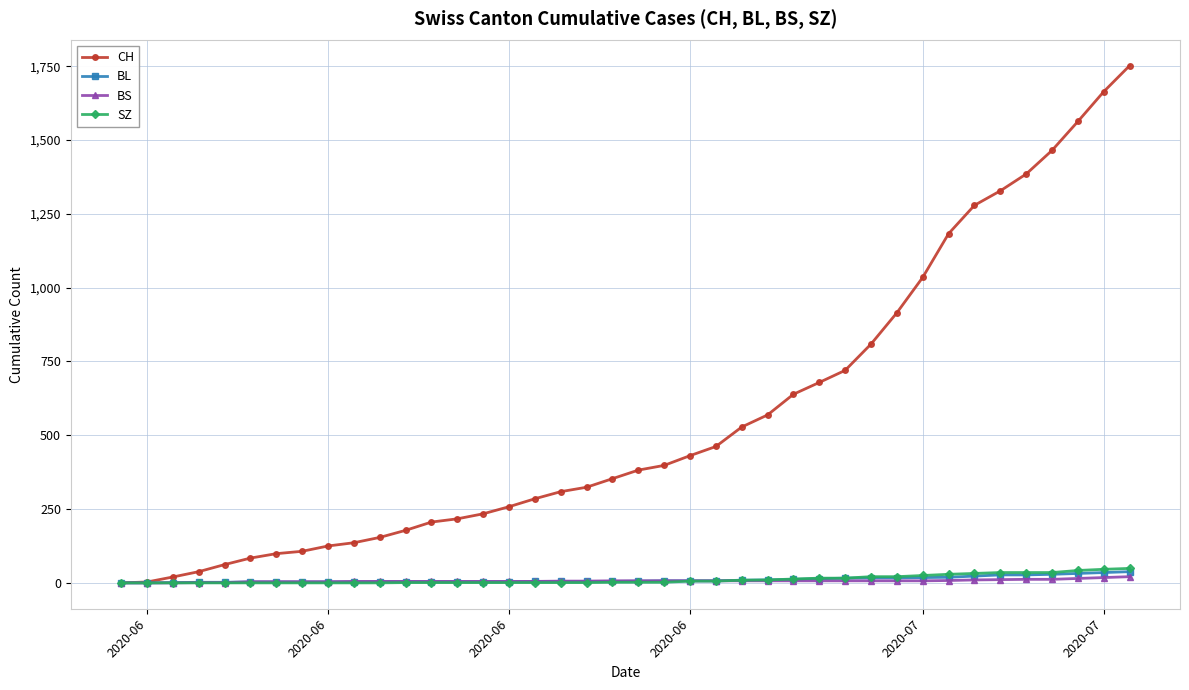

Which series has the largest total across all categories?

CH